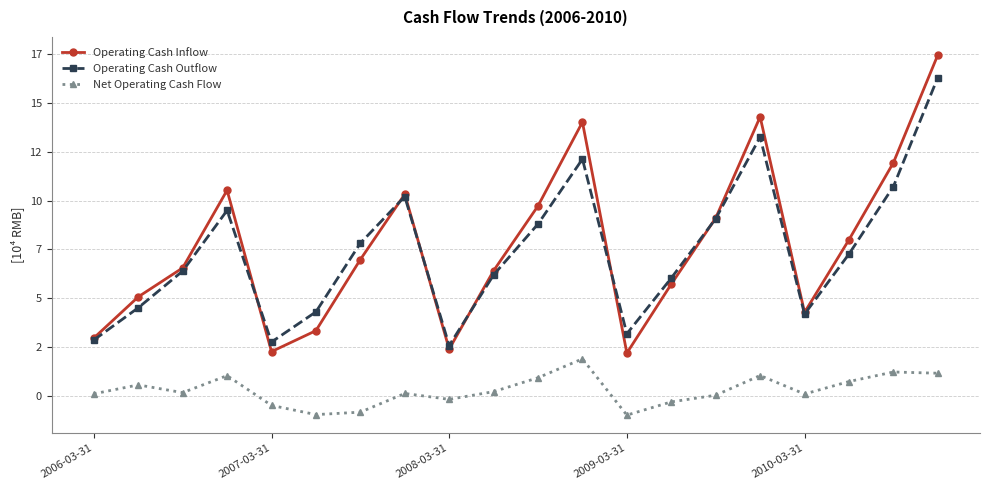

Does the chart have visible grid lines?

Yes